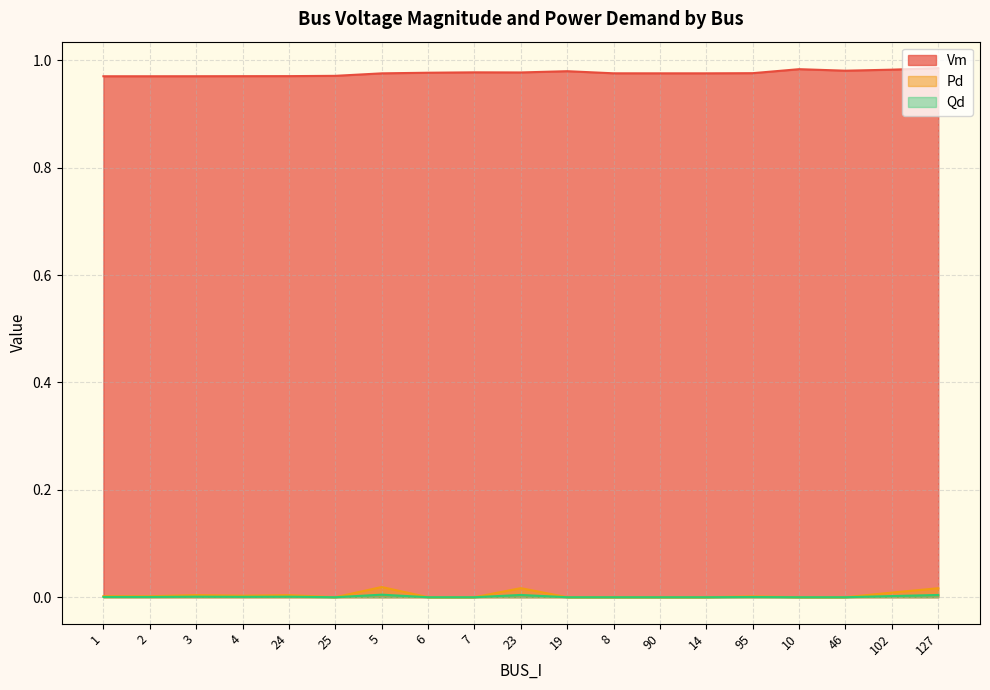

True or false: Vm and Qd intersect in this chart.

False